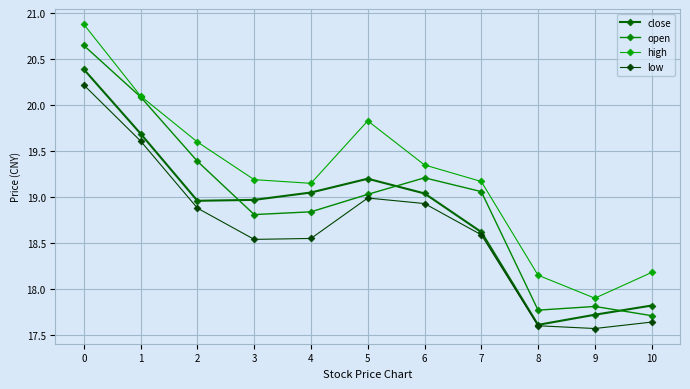

What is the value of the low point at the 8th from the left?

18.6